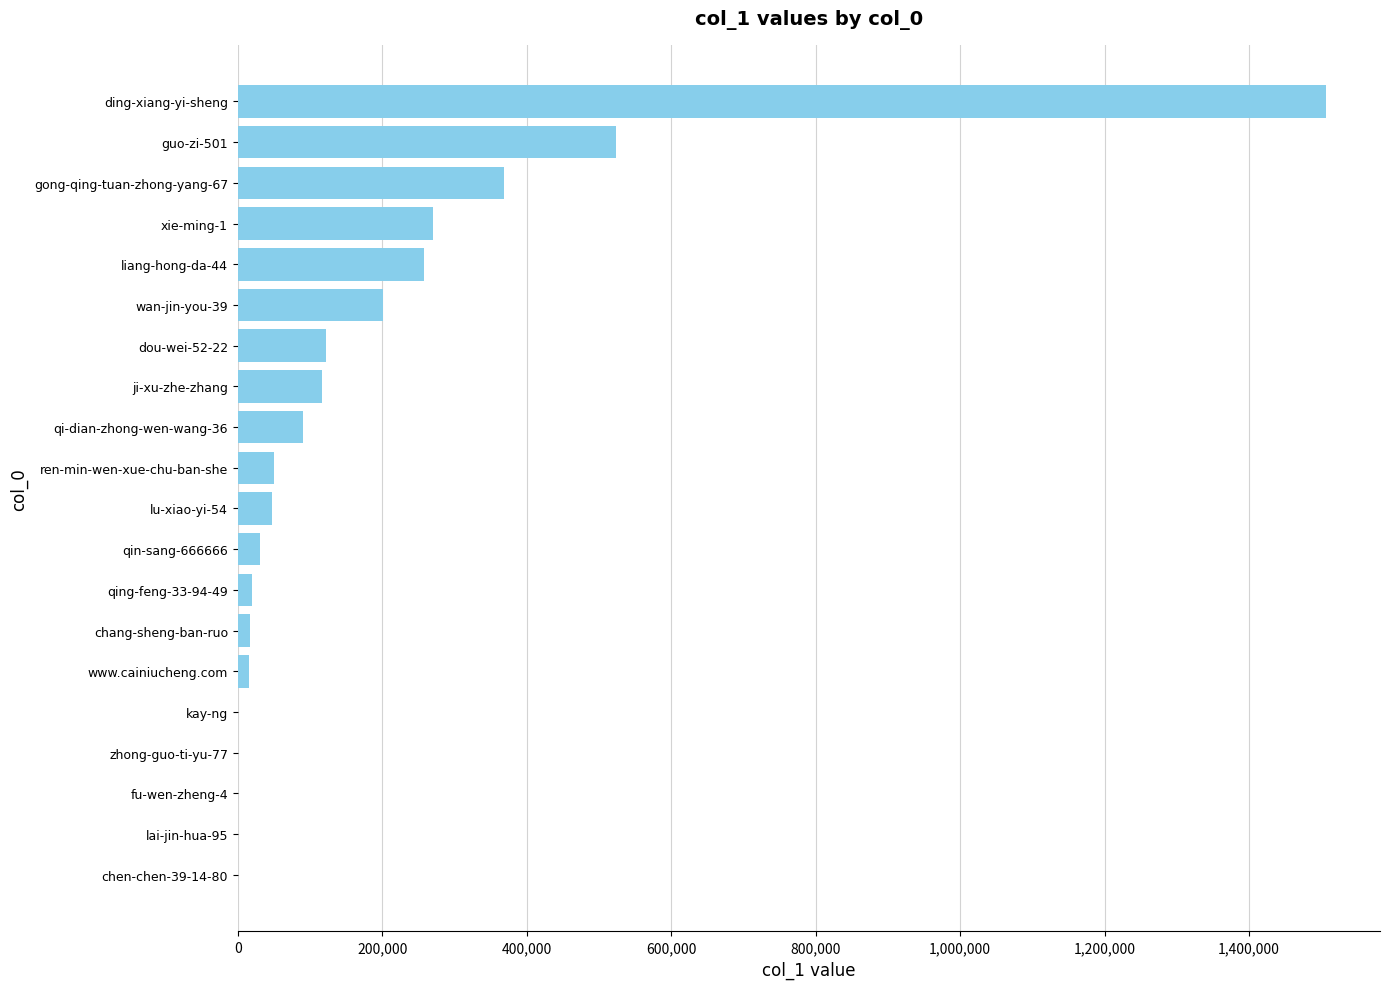

What is the sum of all values?

3638025